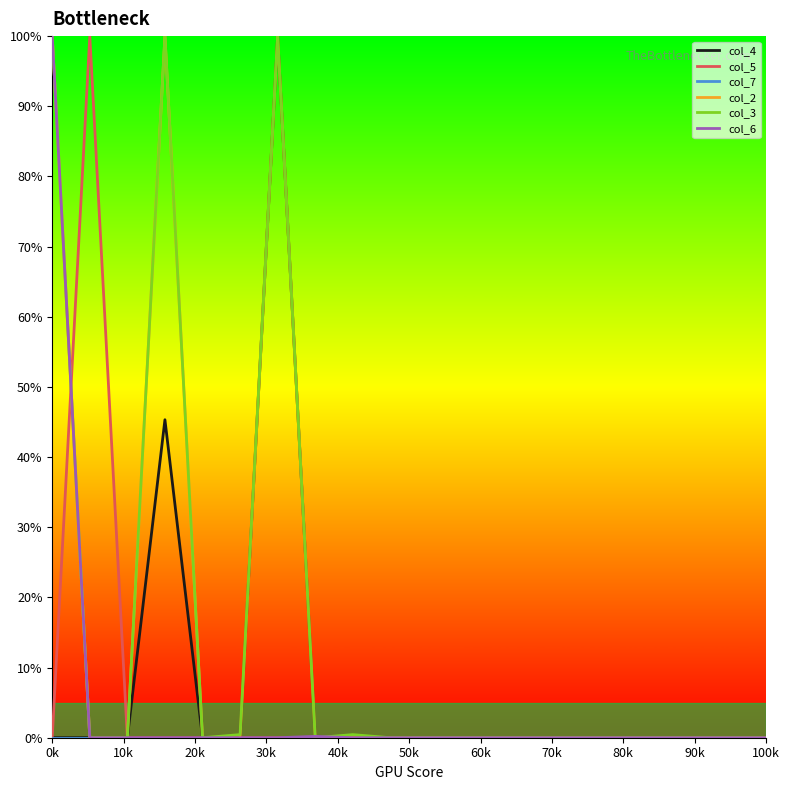

What is the maximum value shown in the chart?

100.0